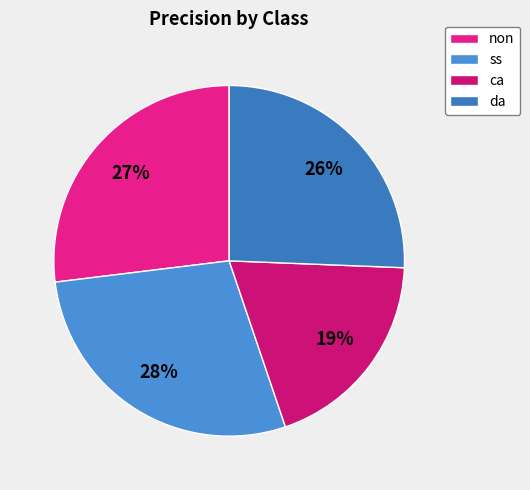

What is the change in value from non to ca?

-0.1